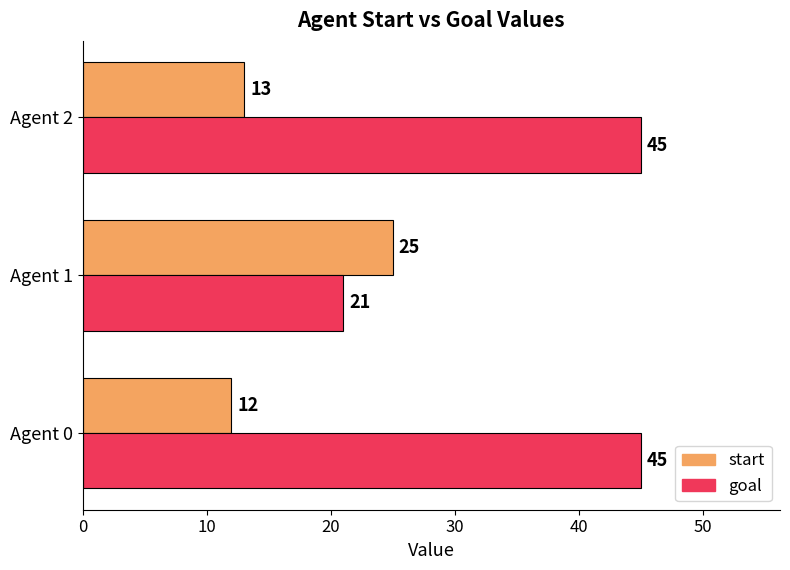

Rank the series at Agent 1 from highest to lowest value.

start, goal